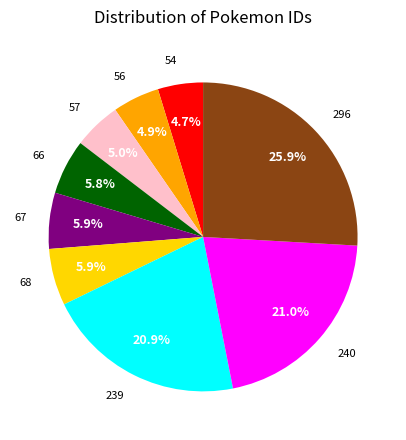

To the nearest percent, what percentage of the pie is 57?

5%